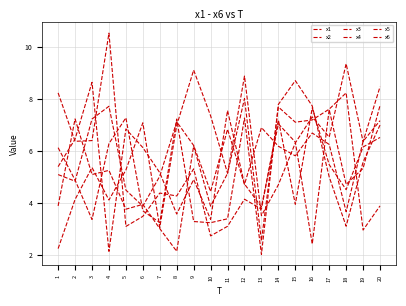

What is the value of the x5 point at the 8th from the left?

7.0